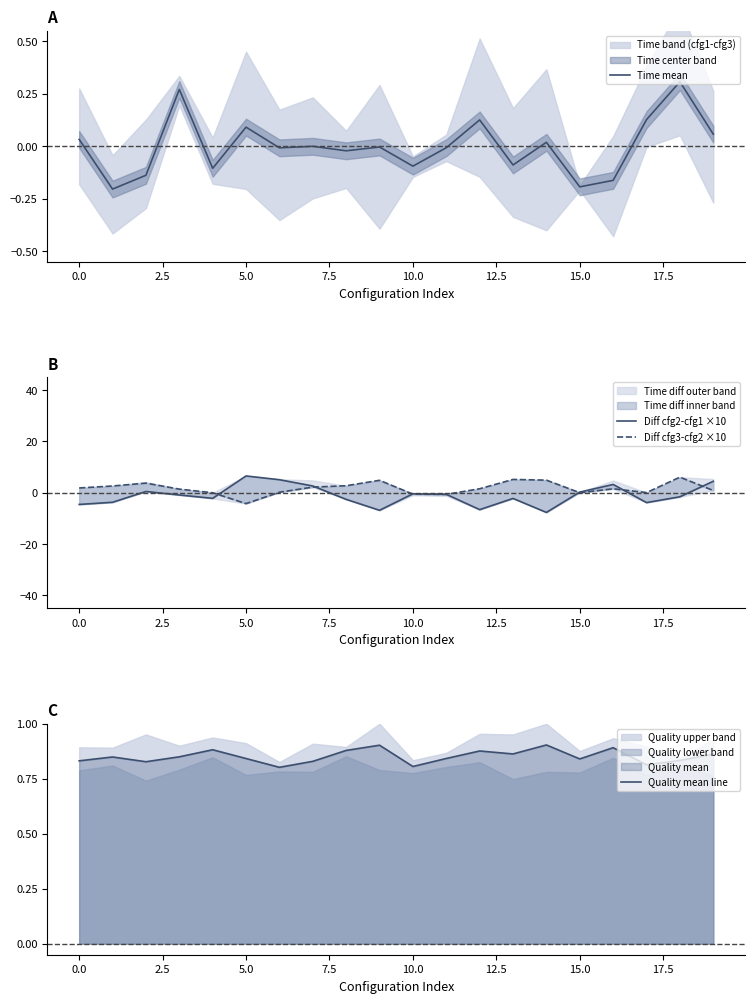

What is the minimum value for Quality mean line?

0.8